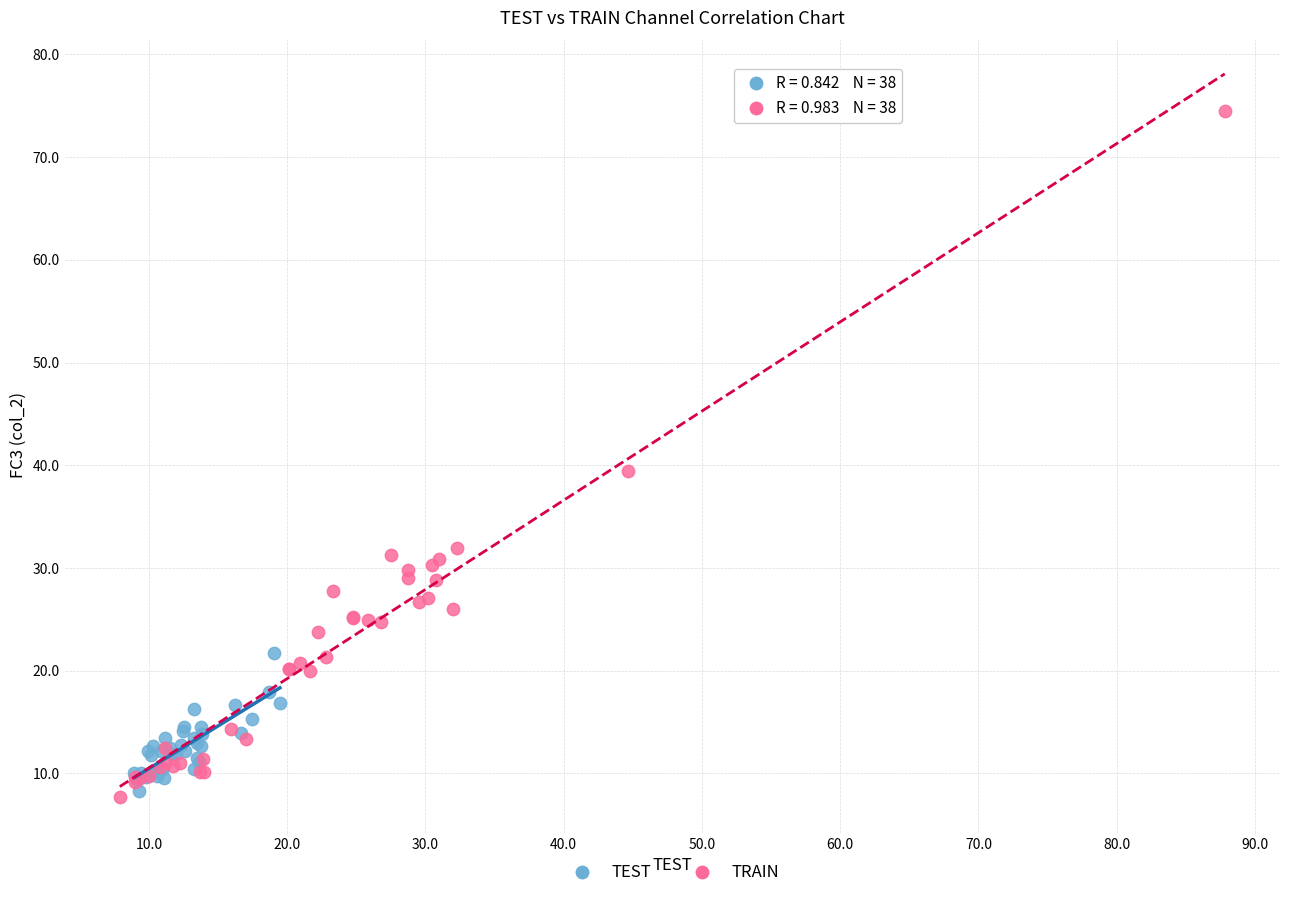

Which series contains the highest Y value?

TRAIN